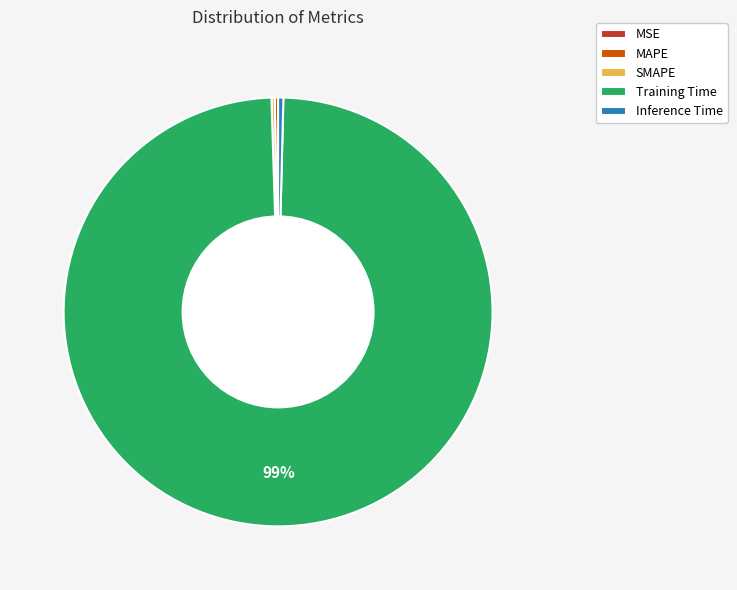

What is the largest slice in the pie chart?

Training Time